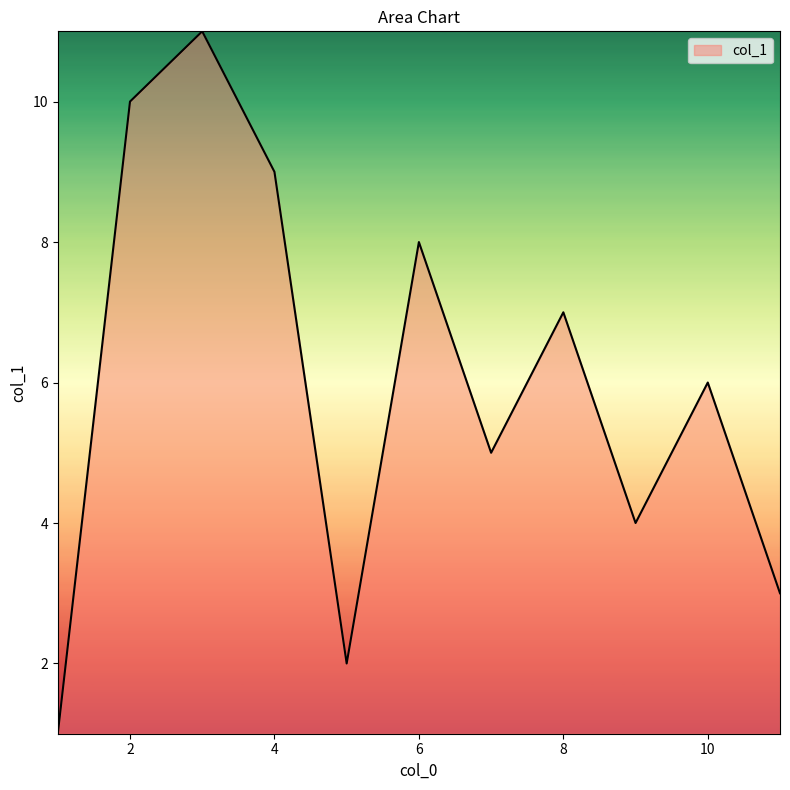

What is the difference between the maximum and minimum values?

10